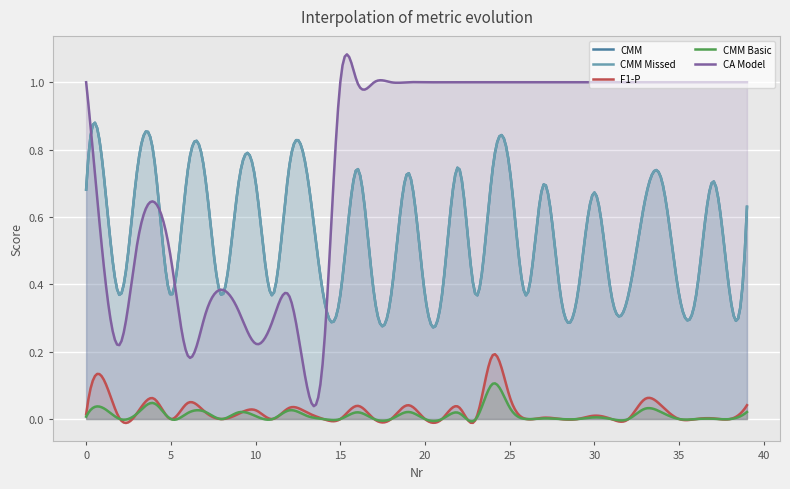

Reading left to right, what are all the values shown in this chart?

CMM: 0=0.7	1=0.7	2=0.4	3=0.7	4=0.8	5=0.4	6=0.7	7=0.7	8=0.4	9=0.7	10=0.7	11=0.4	12=0.8	13=0.7	14=0.4	15=0.4	16=0.7	17=0.4	18=0.4	19=0.7	20=0.4	21=0.4	22=0.7	23=0.4	24=0.7	25=0.7	26=0.4	27=0.7	28=0.4	29=0.4	30=0.7	31=0.4	32=0.4	33=0.7	34=0.7	35=0.4	36=0.4	37=0.7	38=0.4	39=0.6
CMM Missed: 0=0.7	1=0.7	2=0.4	3=0.7	4=0.8	5=0.4	6=0.7	7=0.7	8=0.4	9=0.7	10=0.7	11=0.4	12=0.8	13=0.7	14=0.4	15=0.4	16=0.7	17=0.4	18=0.4	19=0.7	20=0.4	21=0.4	22=0.7	23=0.4	24=0.7	25=0.7	26=0.4	27=0.7	28=0.4	29=0.4	30=0.7	31=0.4	32=0.4	33=0.7	34=0.7	35=0.4	36=0.4	37=0.7	38=0.4	39=0.6
F1-P: 0=0.0	1=0.1	2=0.0	3=0.0	4=0.1	5=0.0	6=0.0	7=0.0	8=0.0	9=0.0	10=0.0	11=0.0	12=0.0	13=0.0	14=0.0	15=0.0	16=0.0	17=0.0	18=0.0	19=0.0	20=0.0	21=0.0	22=0.0	23=0.0	24=0.2	25=0.1	26=0.0	27=0.0	28=0.0	29=0.0	30=0.0	31=0.0	32=0.0	33=0.1	34=0.0	35=0.0	36=0.0	37=0.0	38=0.0	39=0.0
CMM Basic: 0=0.0	1=0.0	2=0.0	3=0.0	4=0.0	5=0.0	6=0.0	7=0.0	8=0.0	9=0.0	10=0.0	11=0.0	12=0.0	13=0.0	14=0.0	15=0.0	16=0.0	17=0.0	18=0.0	19=0.0	20=0.0	21=0.0	22=0.0	23=0.0	24=0.1	25=0.0	26=0.0	27=0.0	28=0.0	29=0.0	30=0.0	31=0.0	32=0.0	33=0.0	34=0.0	35=0.0	36=0.0	37=0.0	38=0.0	39=0.0
CA Model: 0=1.0	1=0.5	2=0.2	3=0.5	4=0.6	5=0.5	6=0.2	7=0.3	8=0.4	9=0.3	10=0.2	11=0.3	12=0.4	13=0.1	14=0.2	15=1.0	16=1.0	17=1.0	18=1.0	19=1.0	20=1.0	21=1.0	22=1.0	23=1.0	24=1.0	25=1.0	26=1.0	27=1.0	28=1.0	29=1.0	30=1.0	31=1.0	32=1.0	33=1.0	34=1.0	35=1.0	36=1.0	37=1.0	38=1.0	39=1.0